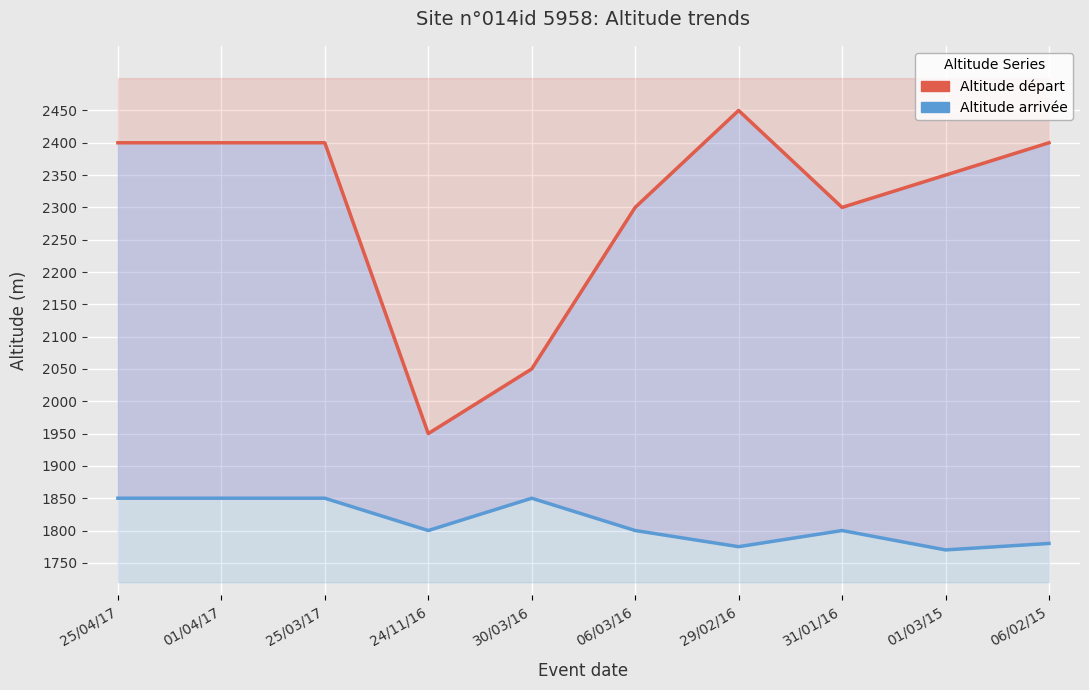

At how many categories does at least one series exceed 2352?

5